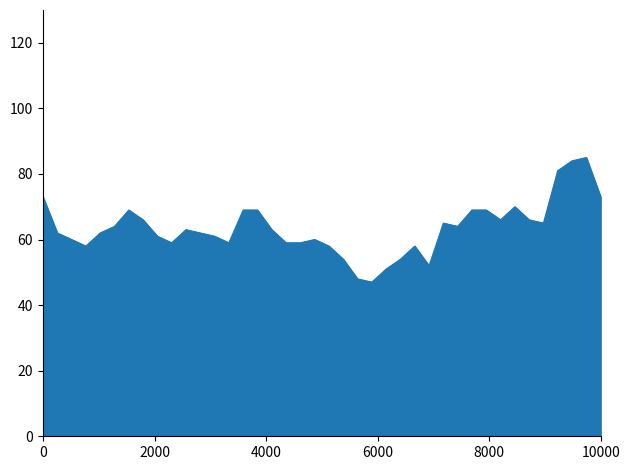

What is the greatest value displayed?

85.0